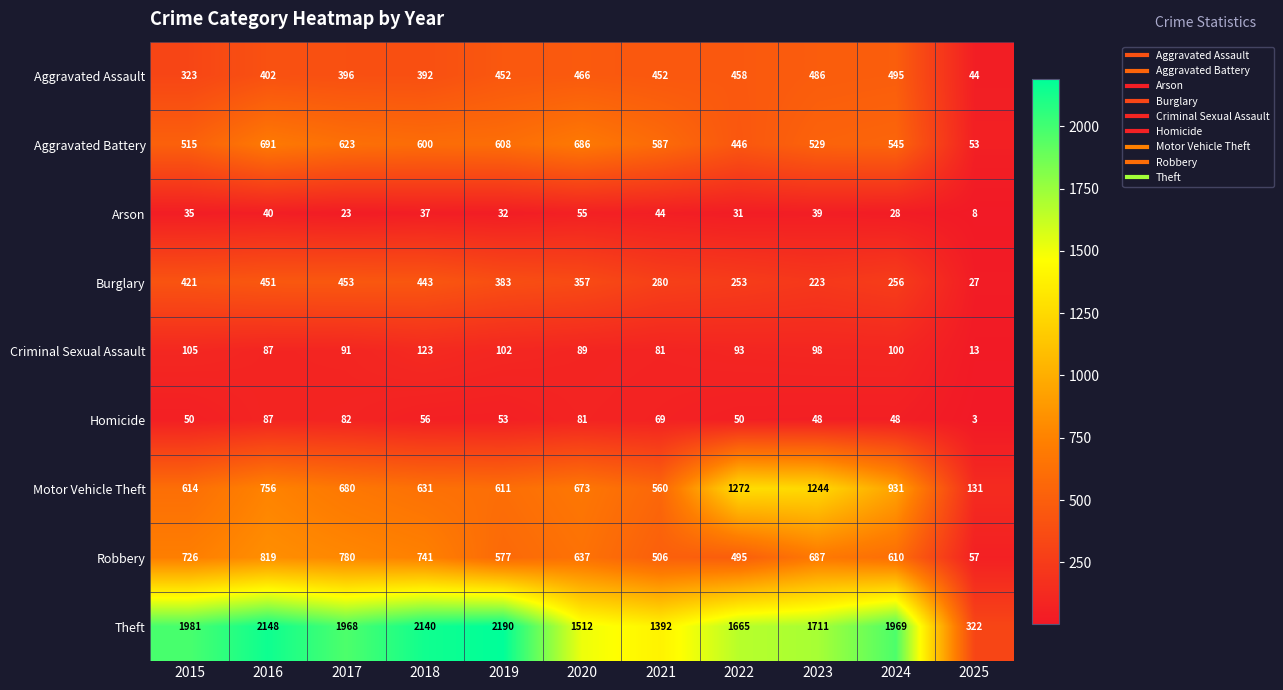

What is the difference between the Theft values at 2020 and 2023?

199